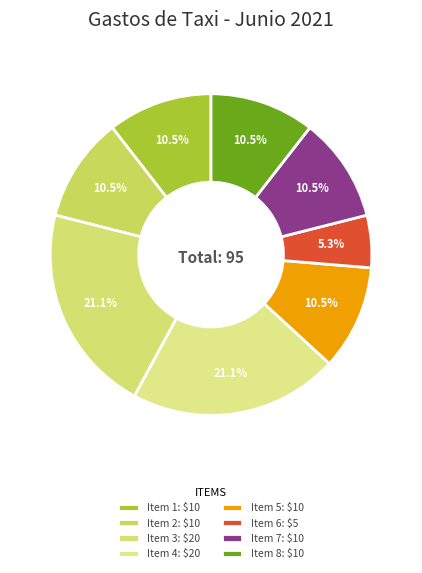

To the nearest percent, what is the average slice percentage?

12%